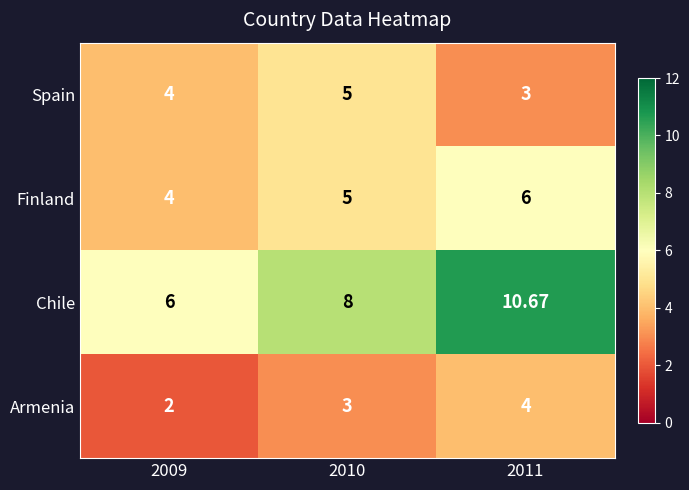

Rank the series by their average value, from highest to lowest.

Chile, Finland, Spain, Armenia